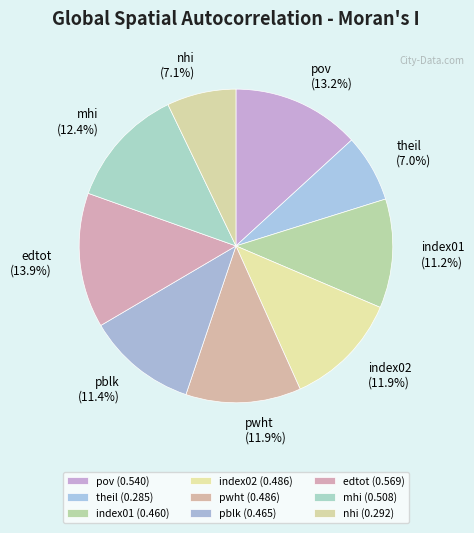

Between pov and index01, which is larger?

pov